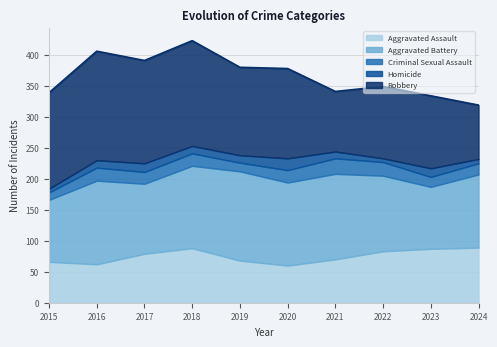

Is the value of Criminal Sexual Assault at 2022 greater than the value of Homicide at 2016?

Yes